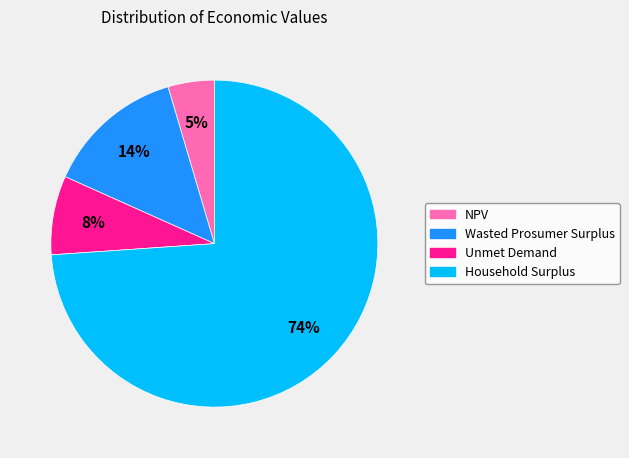

Does Unmet Demand represent more than half of the total?

No